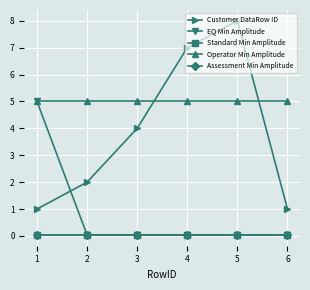

True or false: Assessment Min Amplitude and EQ Min Amplitude intersect in this chart.

False